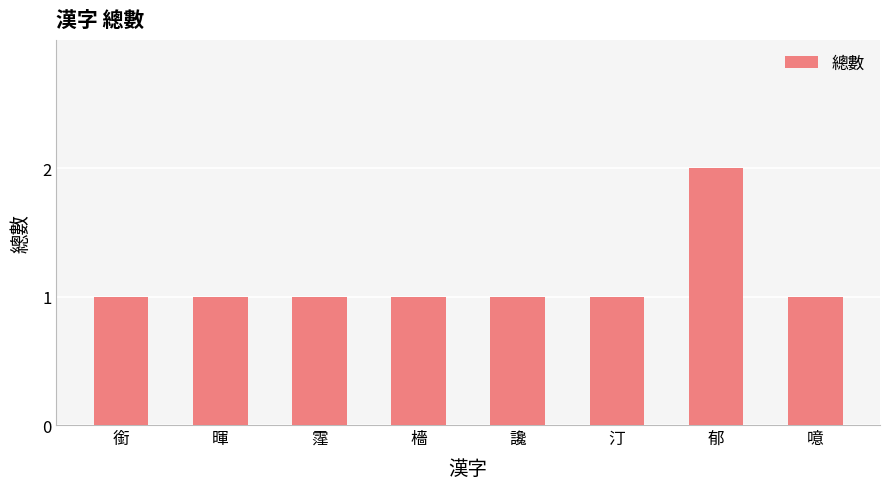

The value at 汀 is 2. True or false?

False